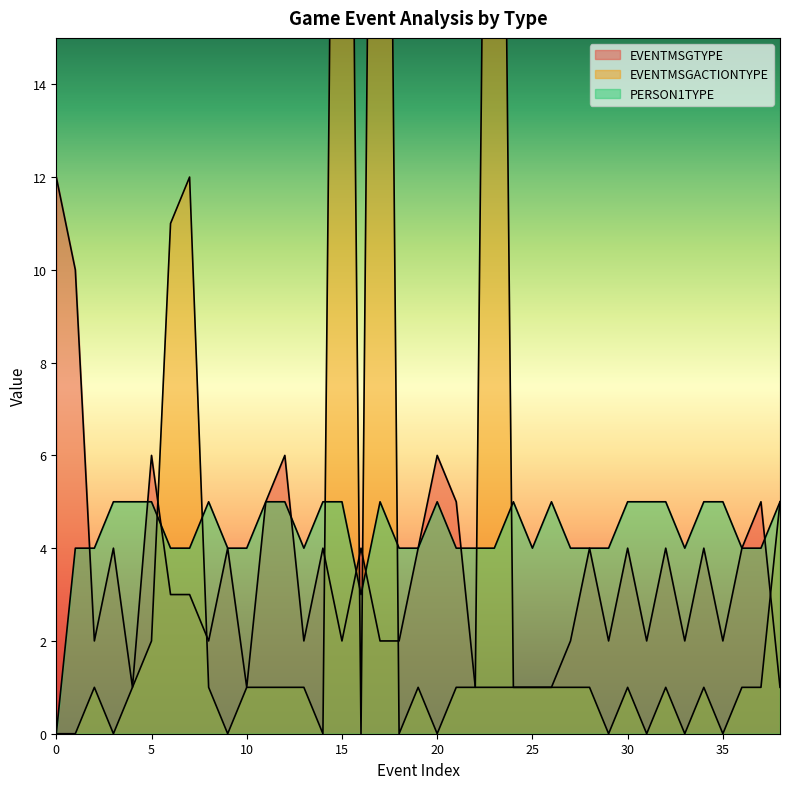

How many lines are shown in the chart?

3